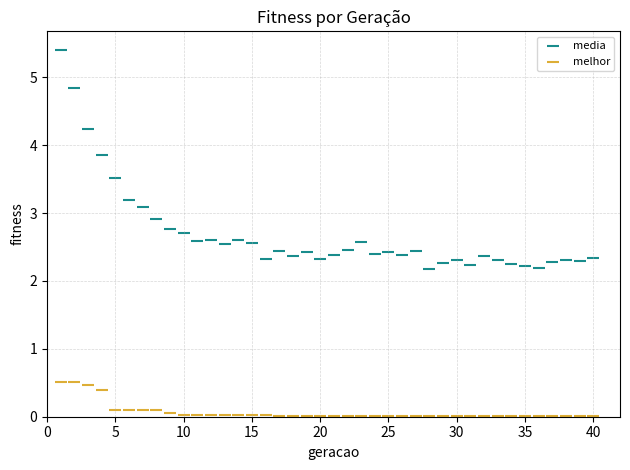

Which series has the largest Y range (max minus min)?

media